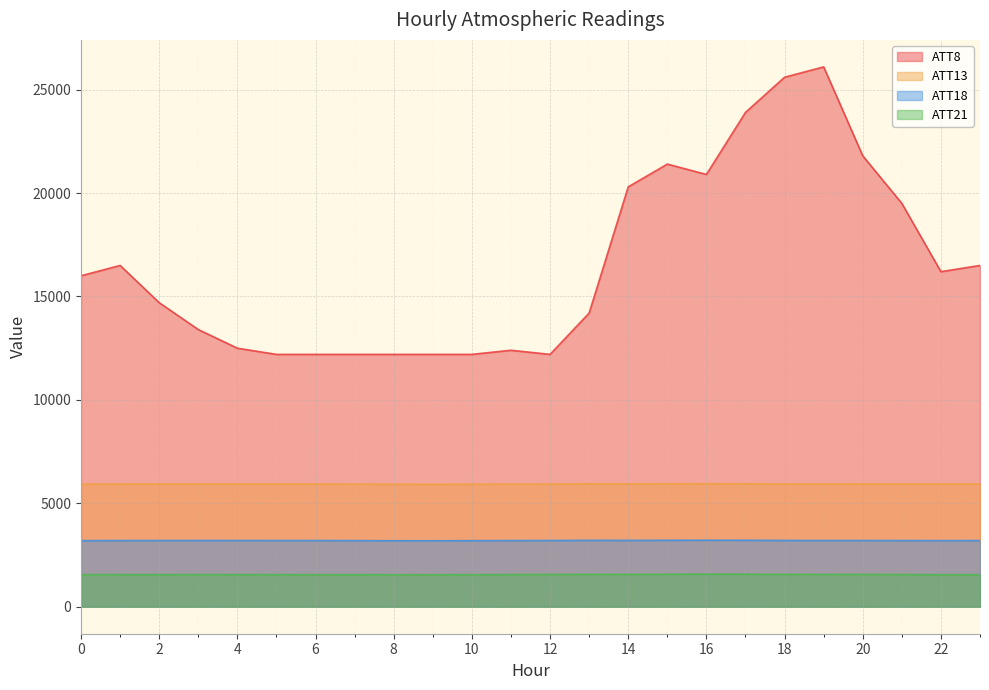

Which series changed the most between 9 and 12?

ATT13